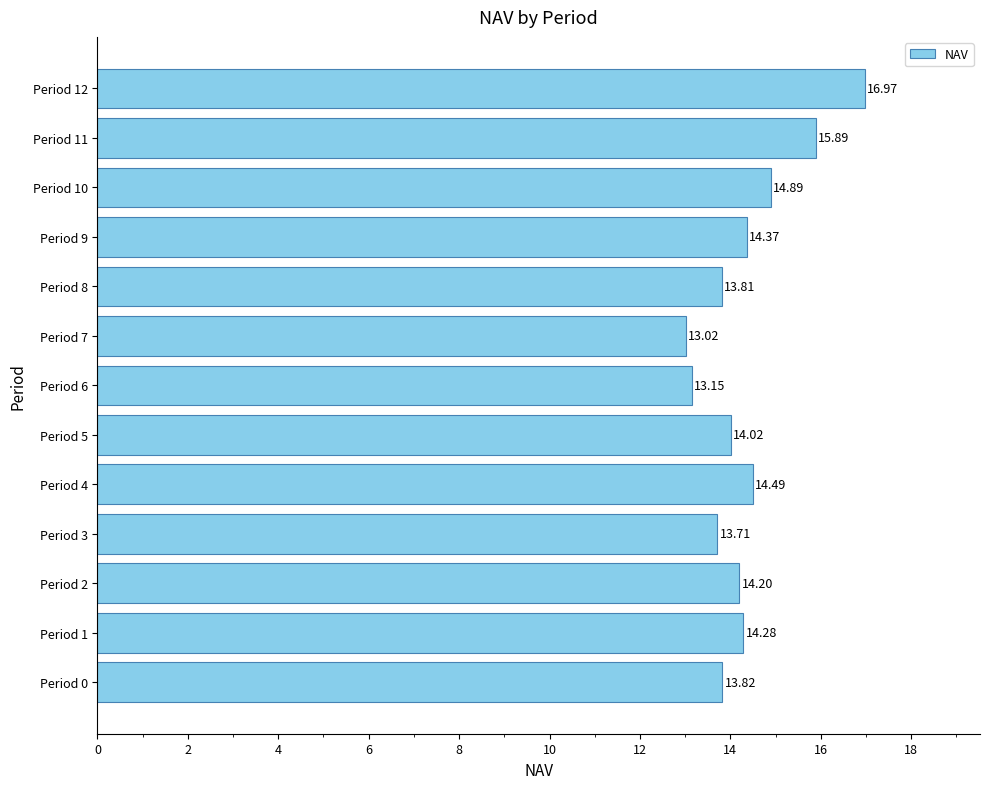

At which category does the chart reach its peak across all series?

Period 12